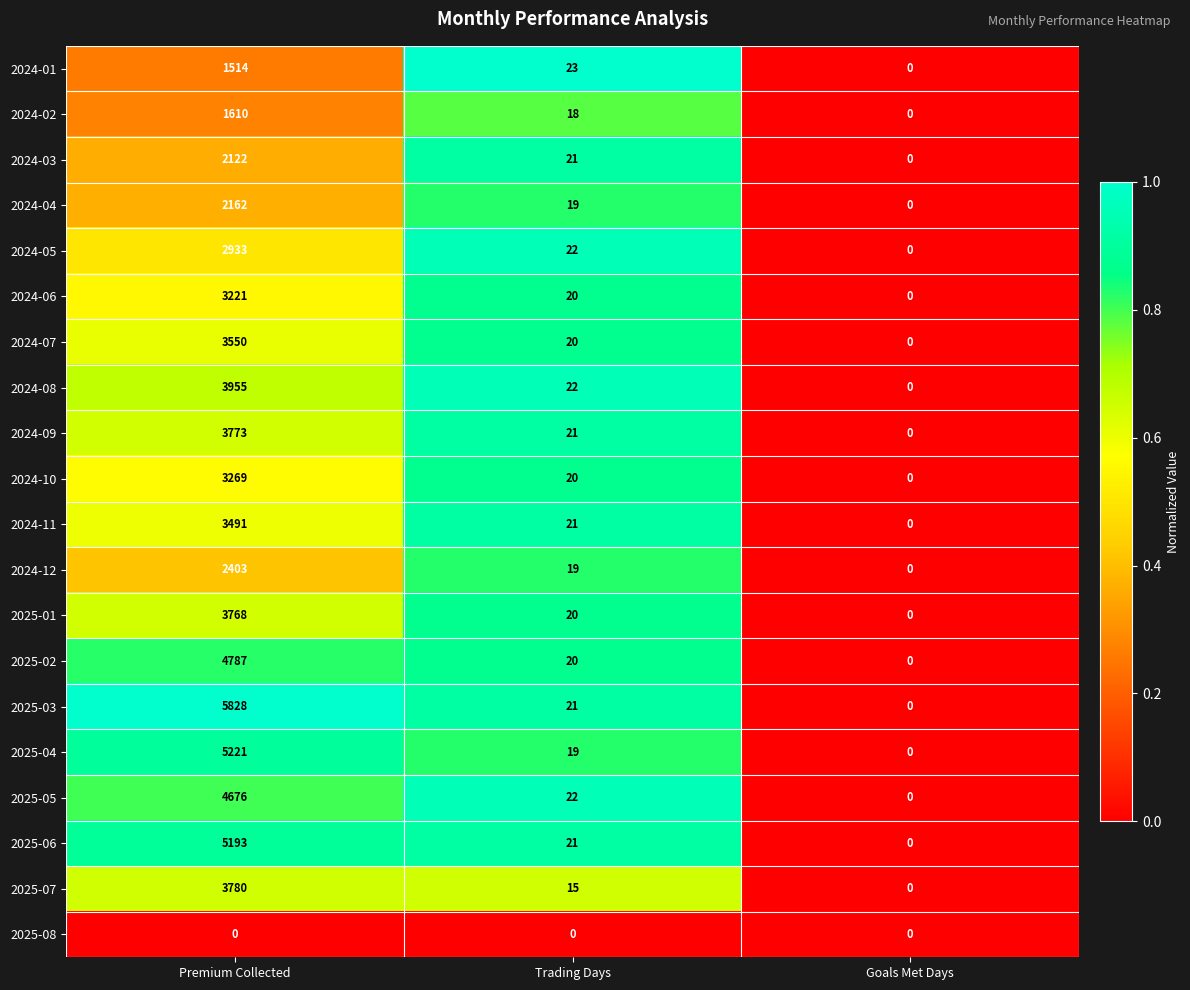

What is the sum of the 2024-02 values at Trading Days and Premium Collected?

1628